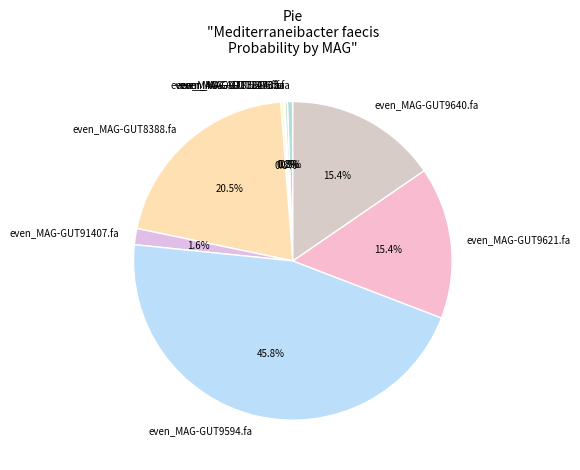

Is there any slice that represents more than half of the pie?

No